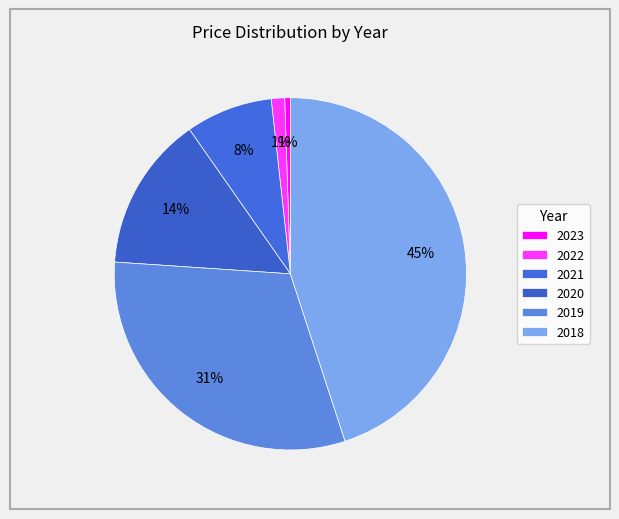

To the nearest percent, what is the combined percentage of 2018 and 2022?

46%